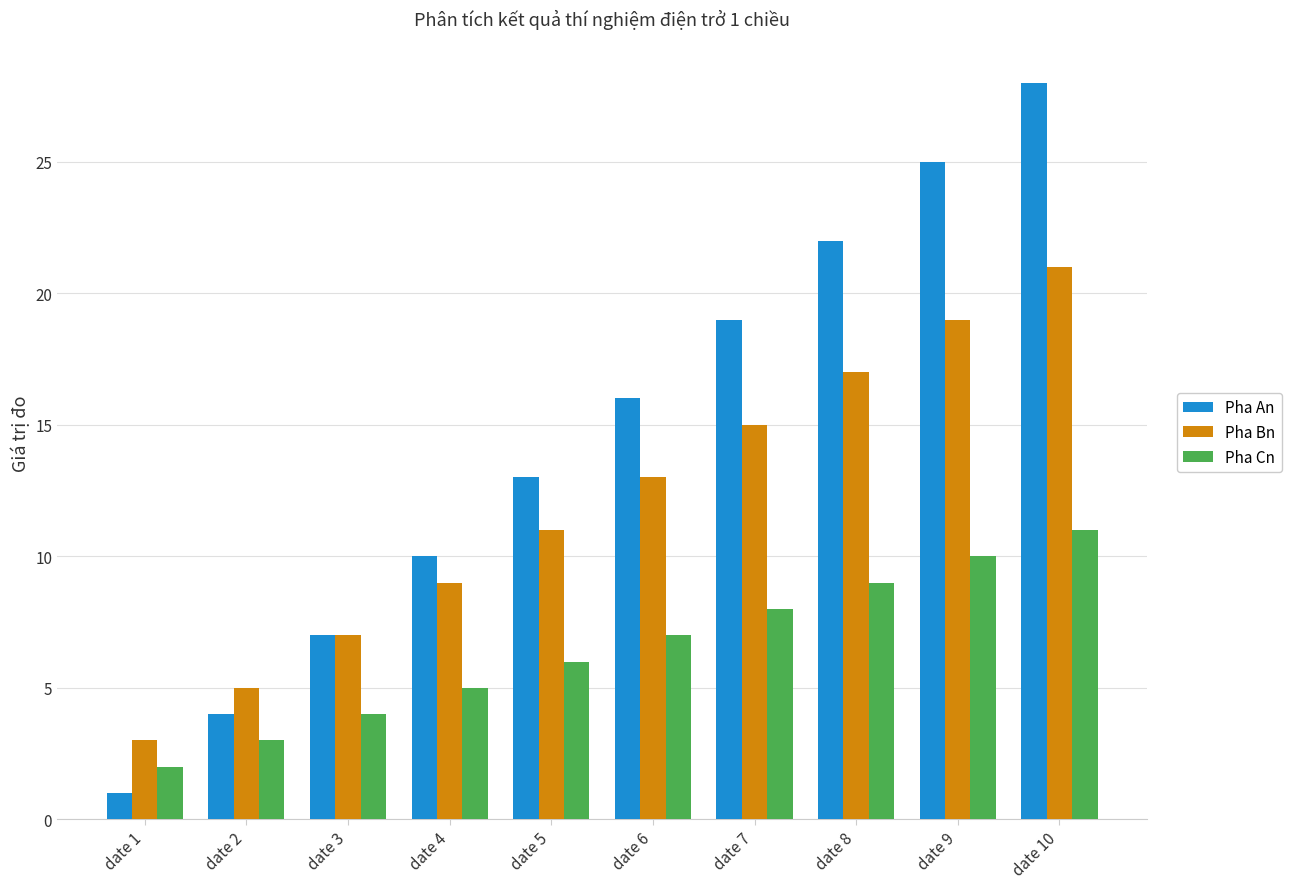

At which category is the sum across all series the highest?

date 10